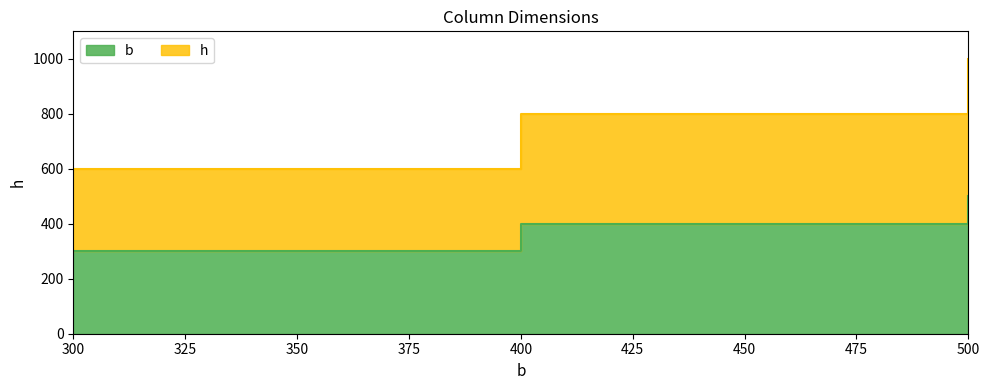

What is the sum of all C2 values?

2400